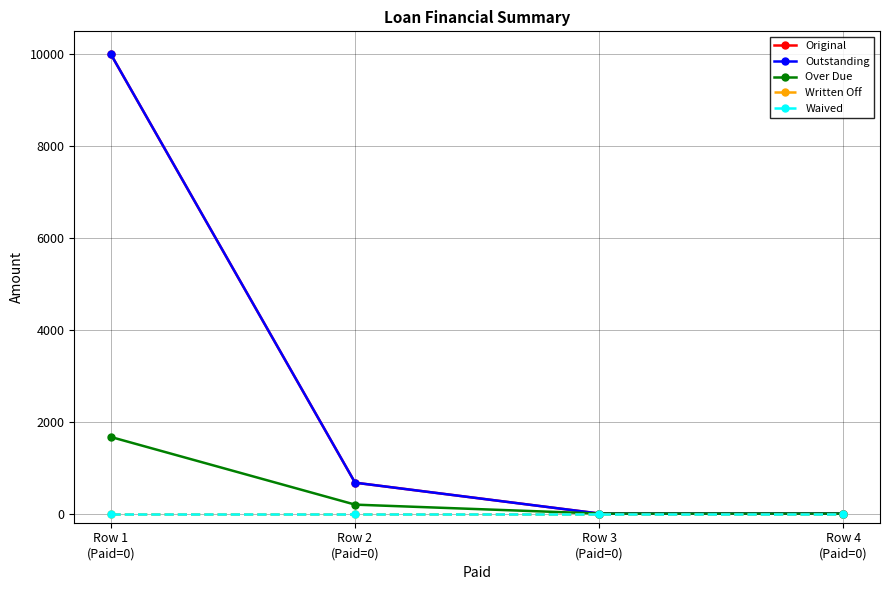

True or false: Original has a value of 10000.0 at Row 1
(Paid=0).

True